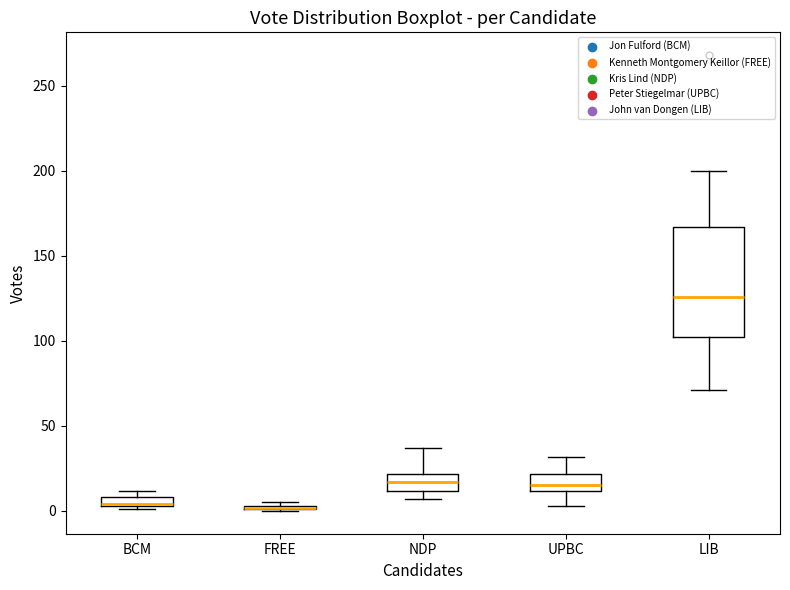

Which box is the tallest, from its lower edge to its upper edge?

LIB